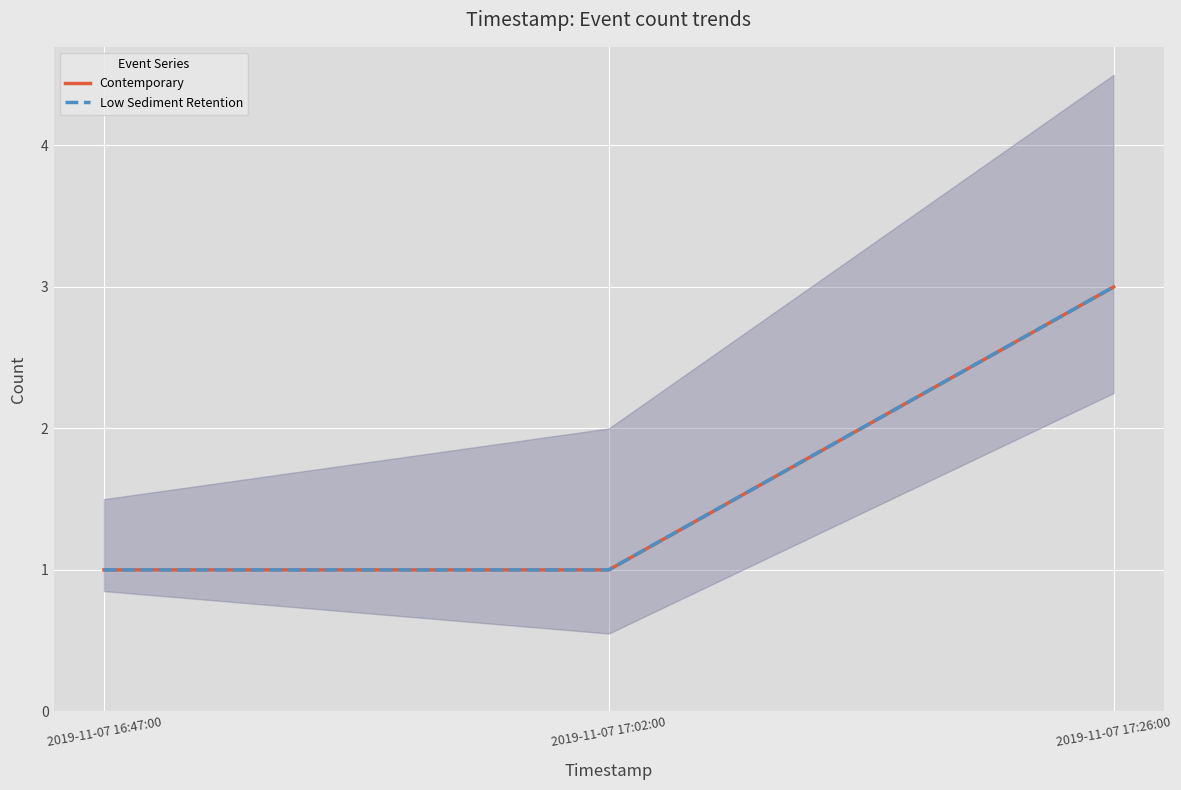

Where is Contemporary nearest to the value 2?

2019-11-07 16:47:00